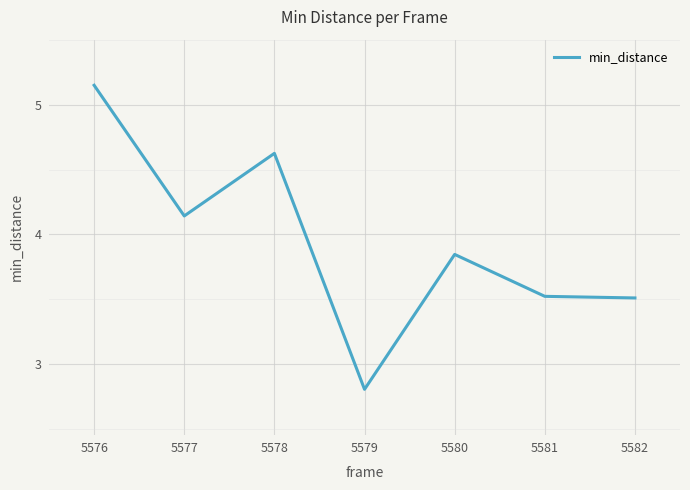

Which label corresponds to the largest value in the chart?

5576